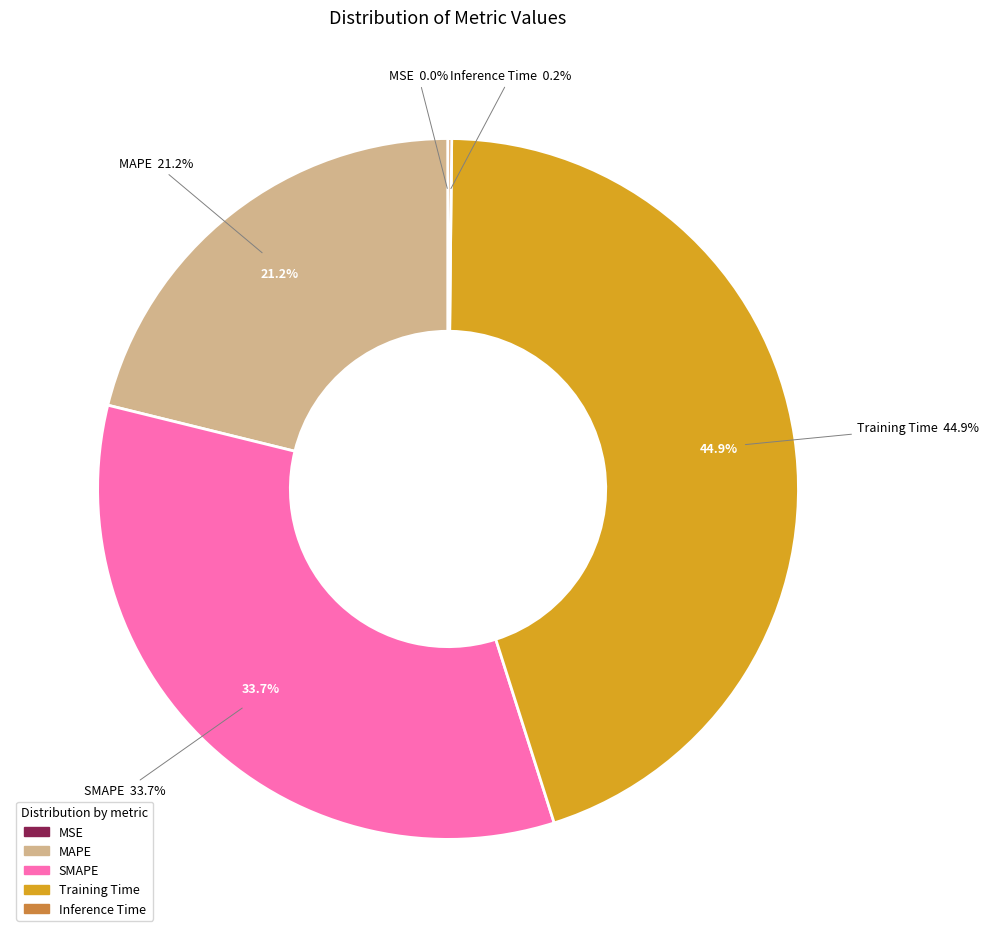

How much of the chart is everything except MAPE?

78.8%